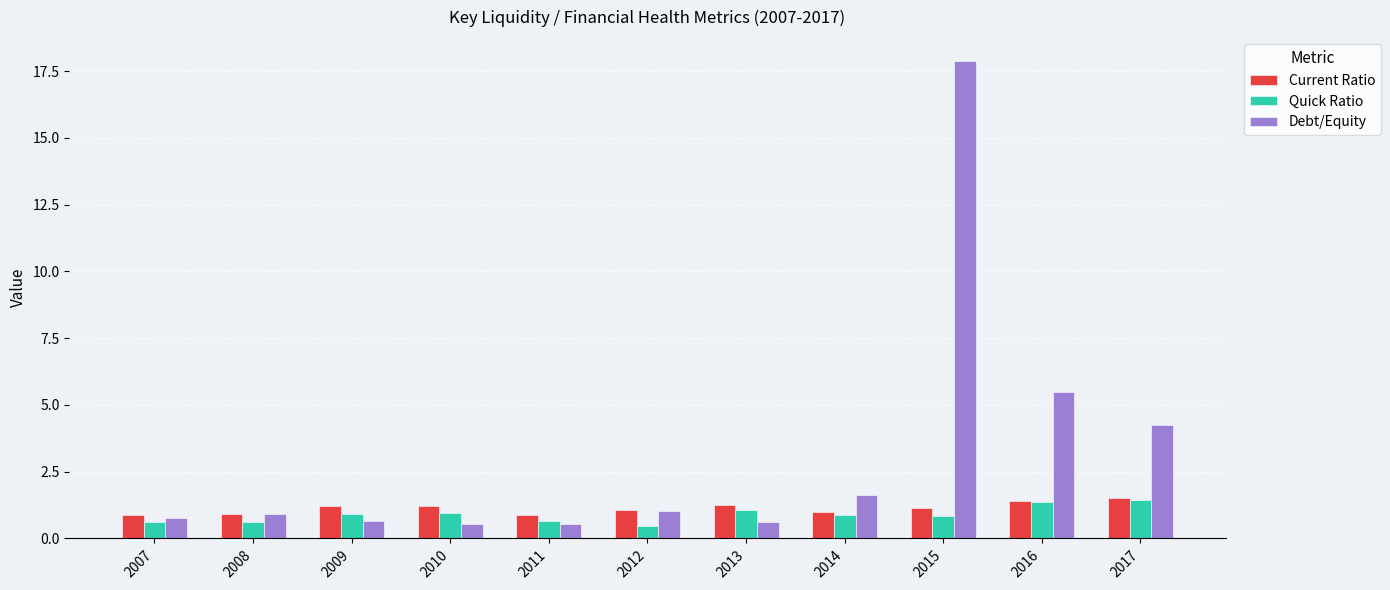

Are the bars horizontal?

No